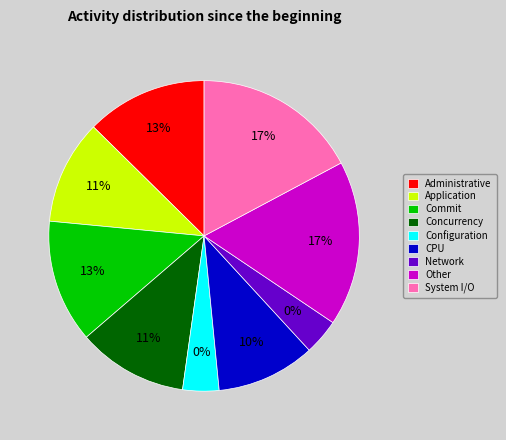

True or false: 7 accounts for 17% of the total.

False